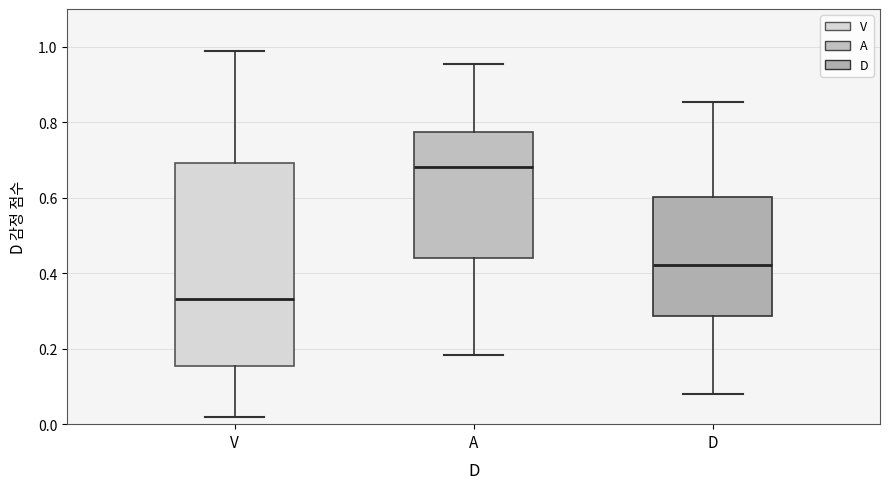

Reading left to right, read every box against the y-axis: the position of its median line, the range the box covers, and the ends of its whiskers. The values are not printed on the chart, so give them approximately, as read against the axis.

V: median 0.34, box 0.16 to 0.70, whiskers 0.02 to 1.00
A: median 0.68, box 0.44 to 0.78, whiskers 0.18 to 0.96
D: median 0.42, box 0.28 to 0.60, whiskers 0.08 to 0.86